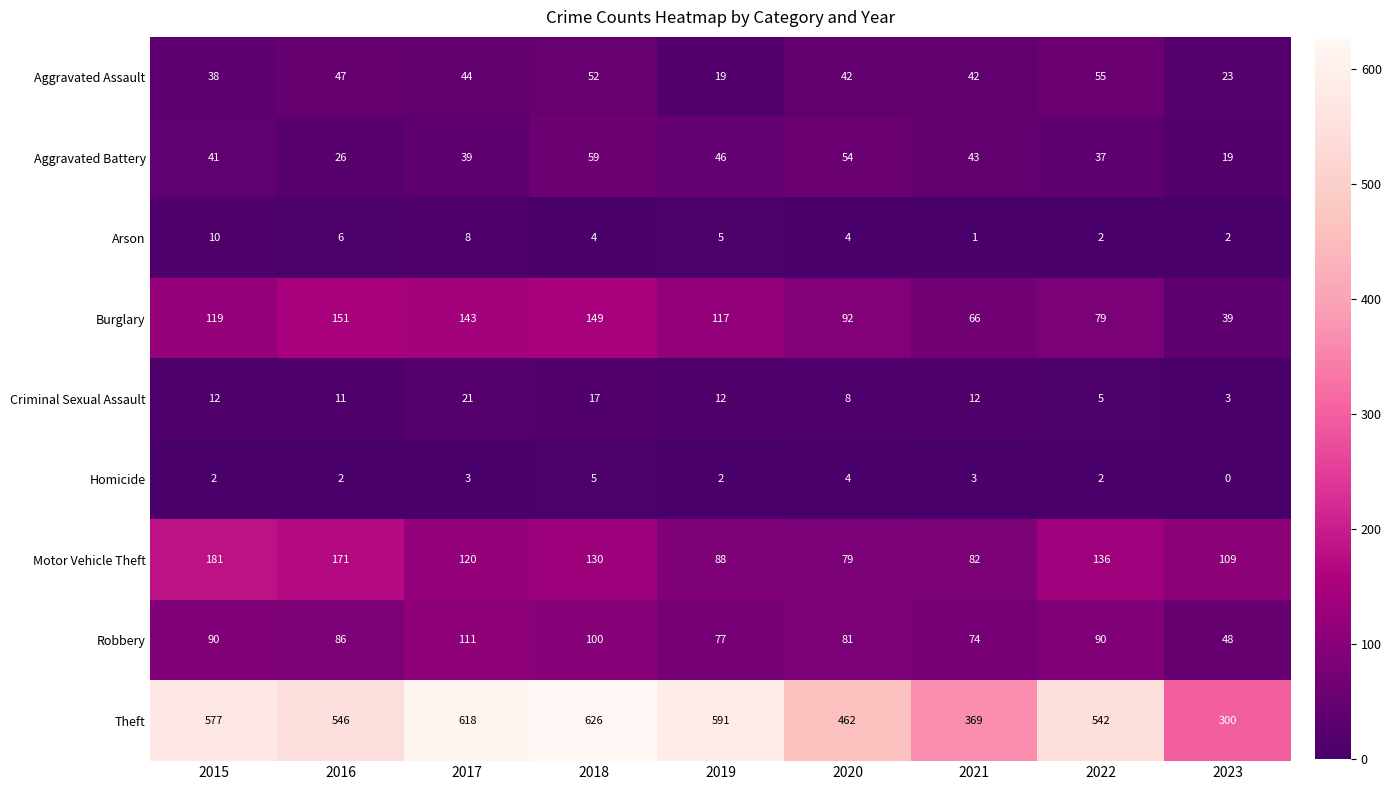

True or false: Burglary has a value of 151 at 2016.

True